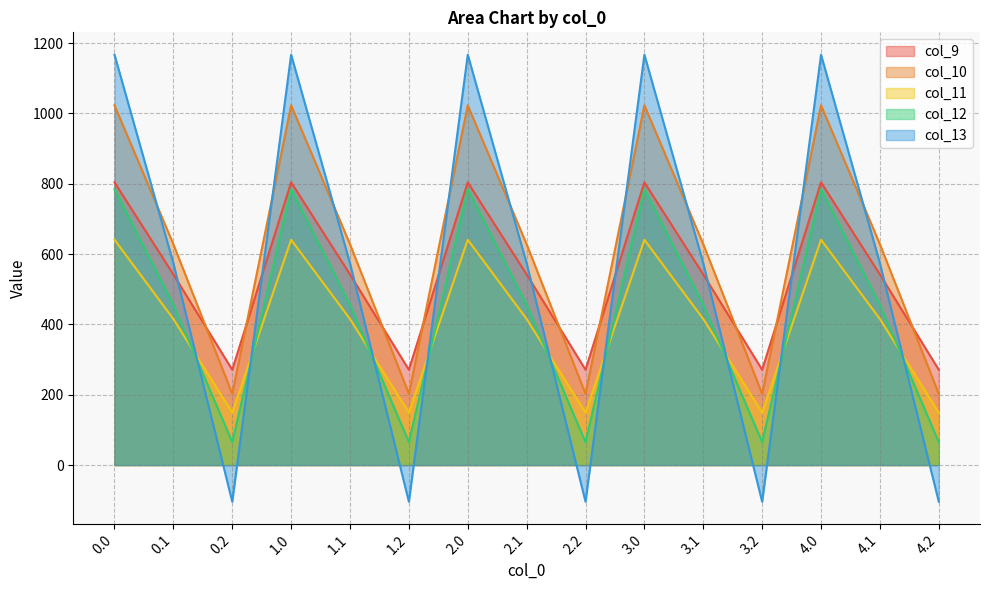

Which series has the largest total across all categories?

col_10